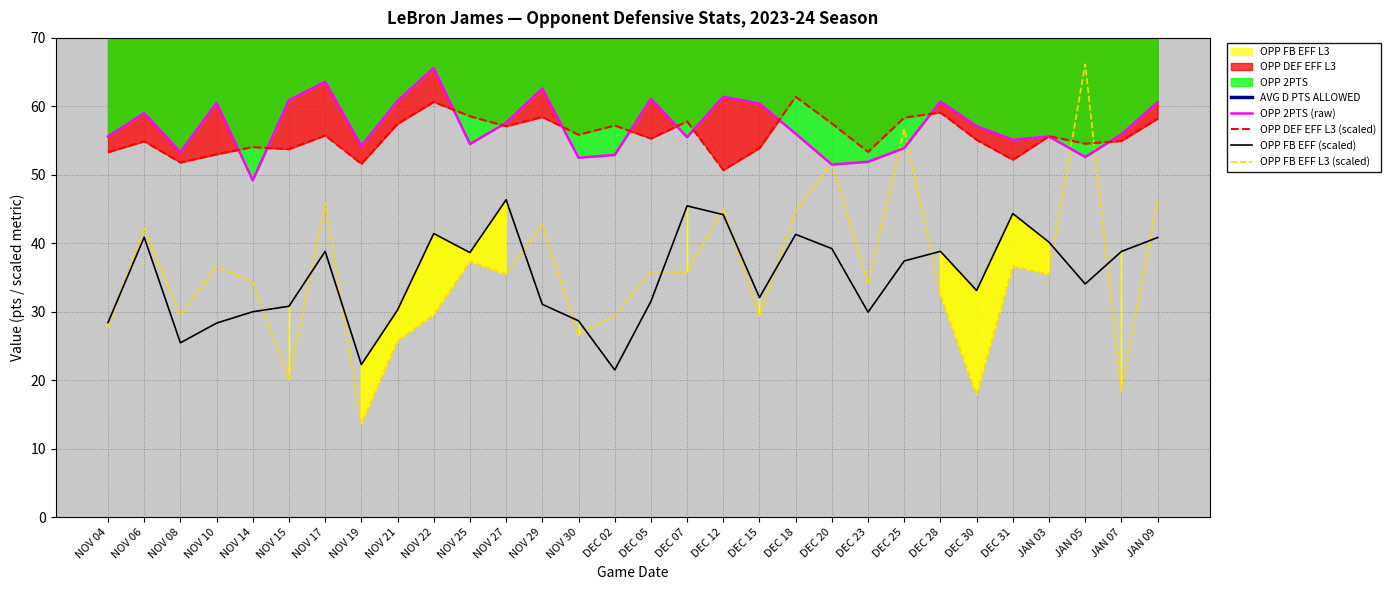

Which series contains the lowest Y value?

OPP FB EFF L3 (scaled)